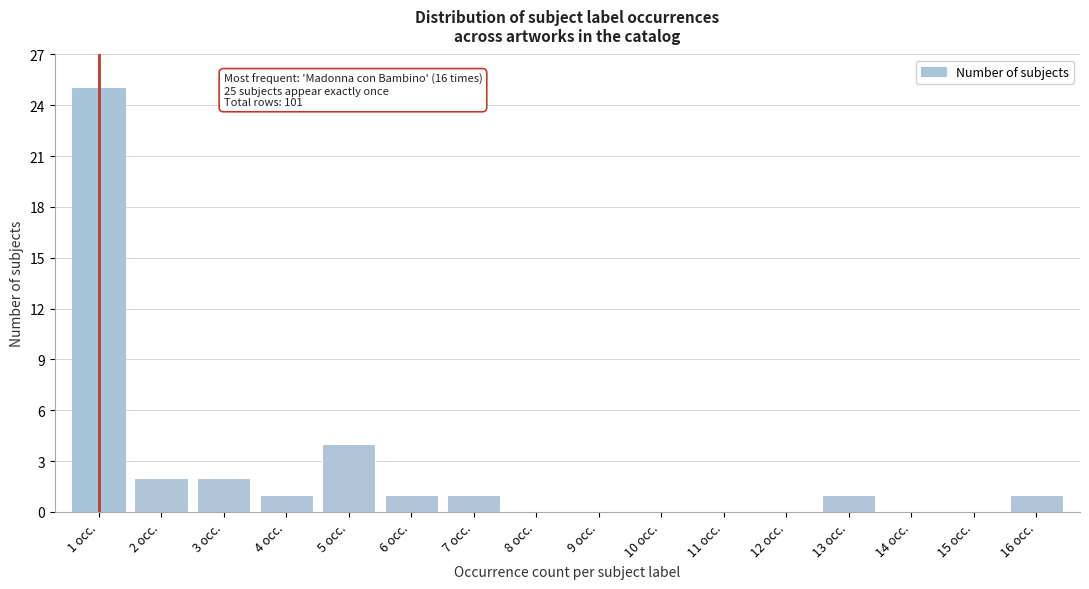

Reading left to right, extract all data points from this chart.

1 occ.=25	2 occ.=2	3 occ.=2	4 occ.=1	5 occ.=4	6 occ.=1	7 occ.=1	8 occ.=0	9 occ.=0	10 occ.=0	11 occ.=0	12 occ.=0	13 occ.=1	14 occ.=0	15 occ.=0	16 occ.=1